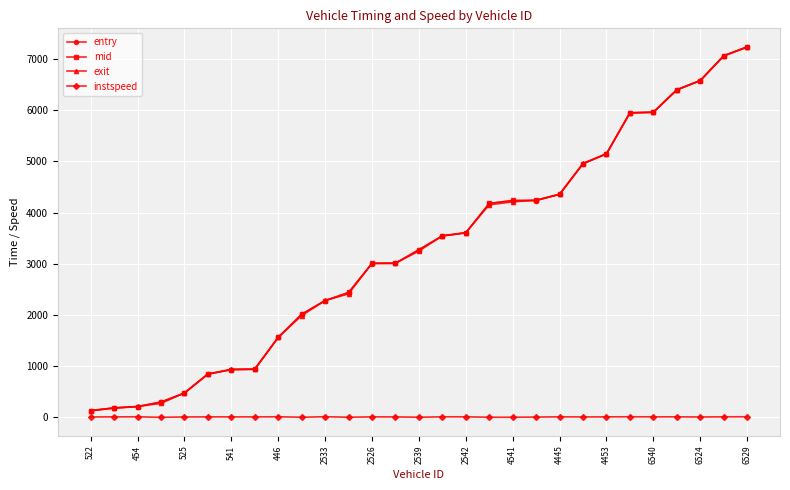

What is the maximum value shown in the chart?

7232.9